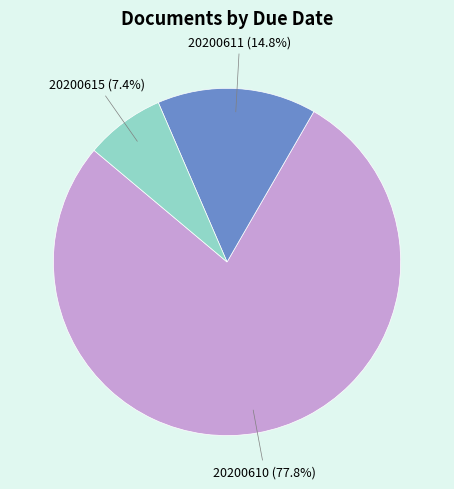

To the nearest percent, what is the difference between the largest and smallest slice percentages?

70%